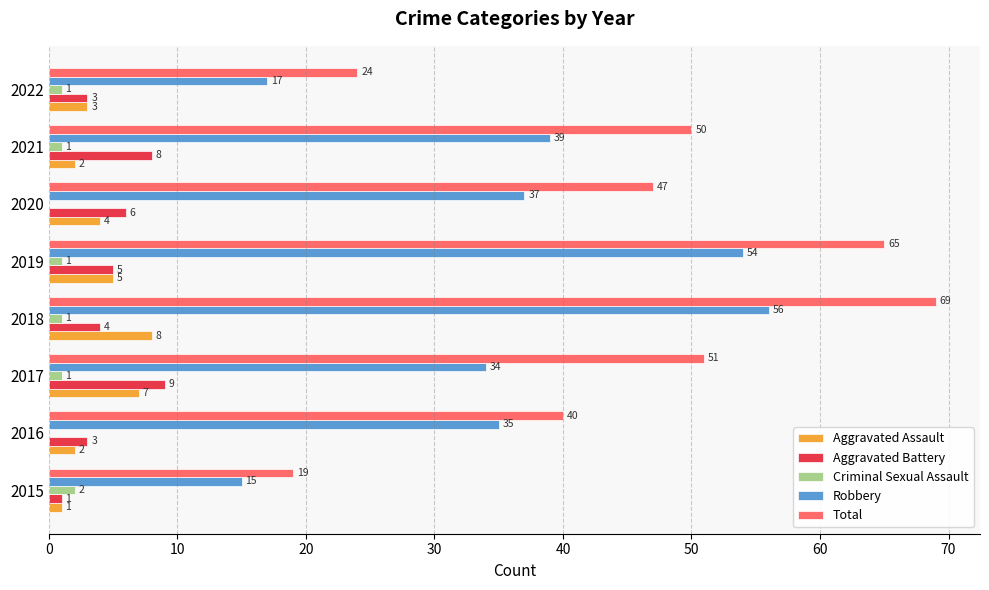

How many data points does each series have?

8